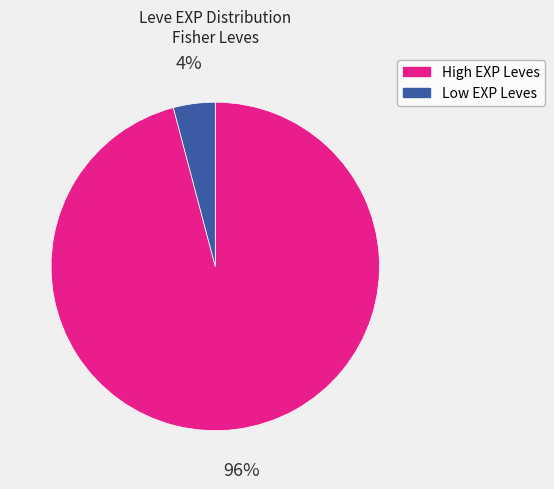

To the nearest percent, what is the difference between the largest and smallest slice percentages?

92%